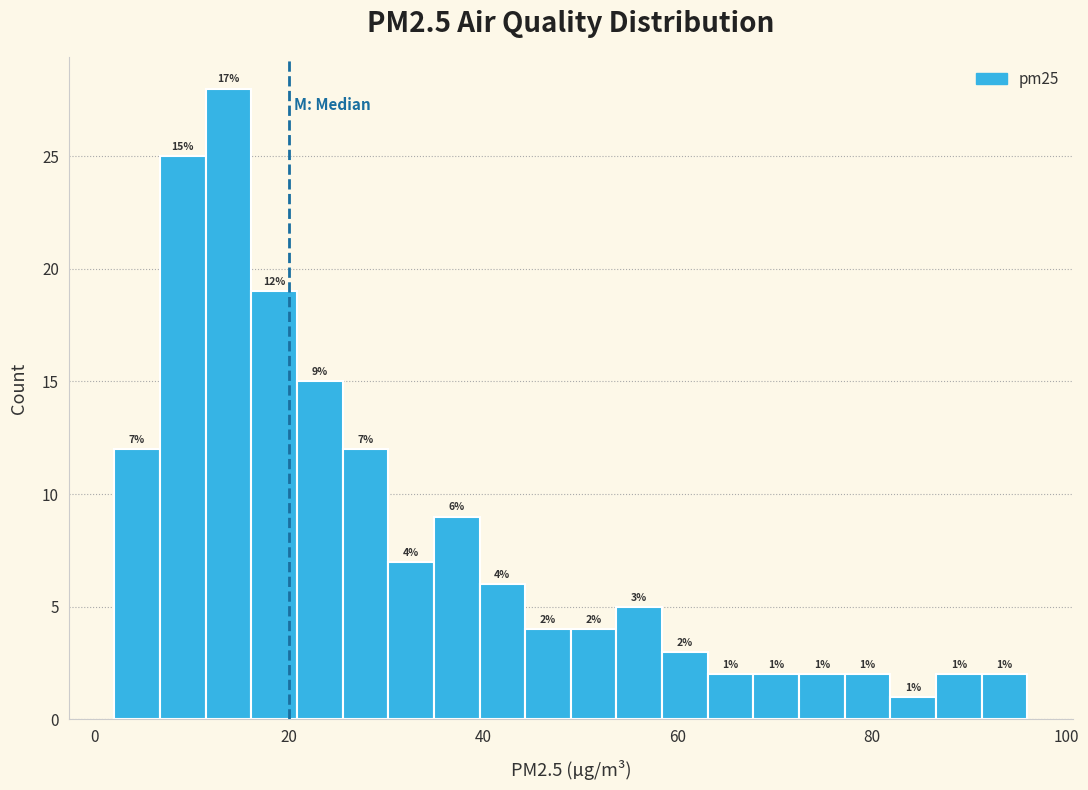

Read against the x-axis, roughly where is the centre of the tallest bar?

14